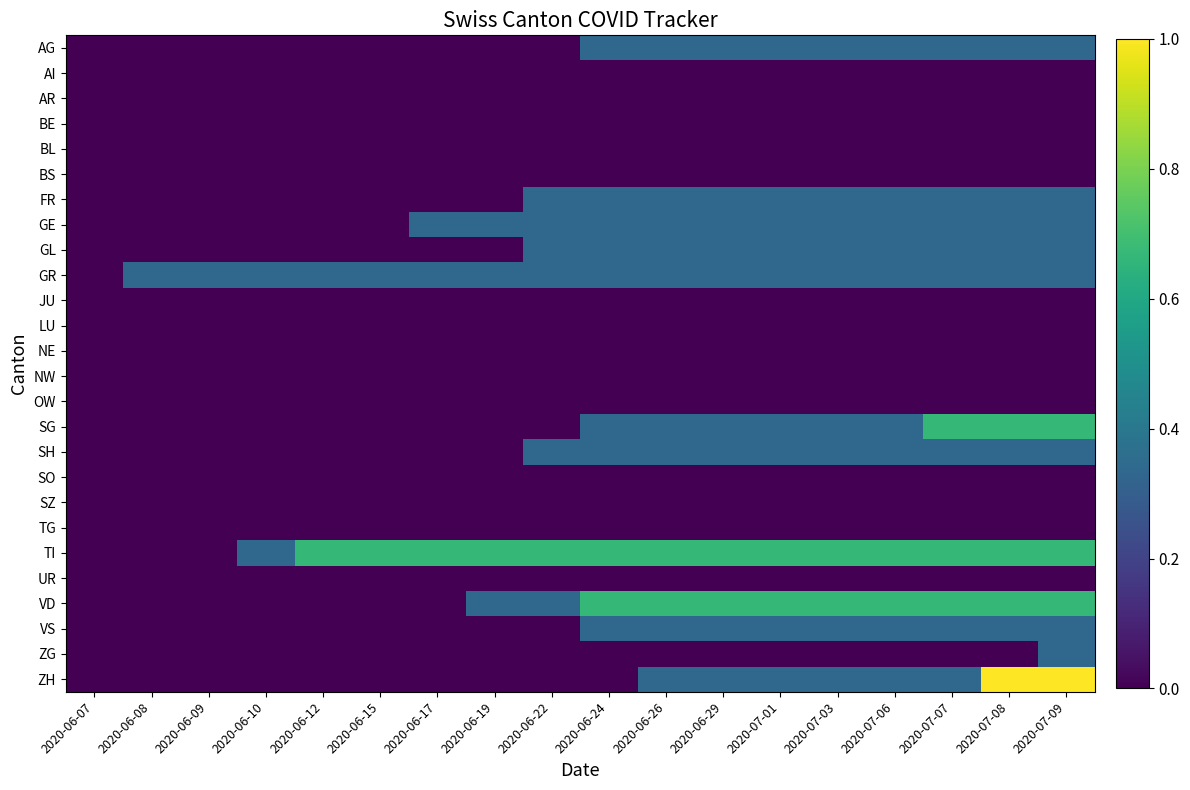

What is the spread (max minus min) of values at 2020-06-10?

0.3